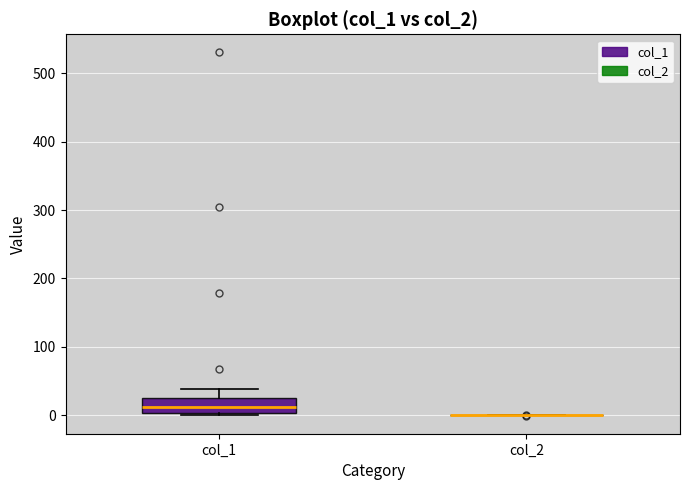

Reading left to right, transcribe this box plot: for each box, give where its median line is, the range the box spans, and where its two whiskers end, as read against the y-axis. The values are not printed on the chart, so give them approximately, as read against the axis.

col_1: median 10, box 0 to 20, whiskers 0 to 40
col_2: box collapsed to a line at 0, whiskers 0 to 0